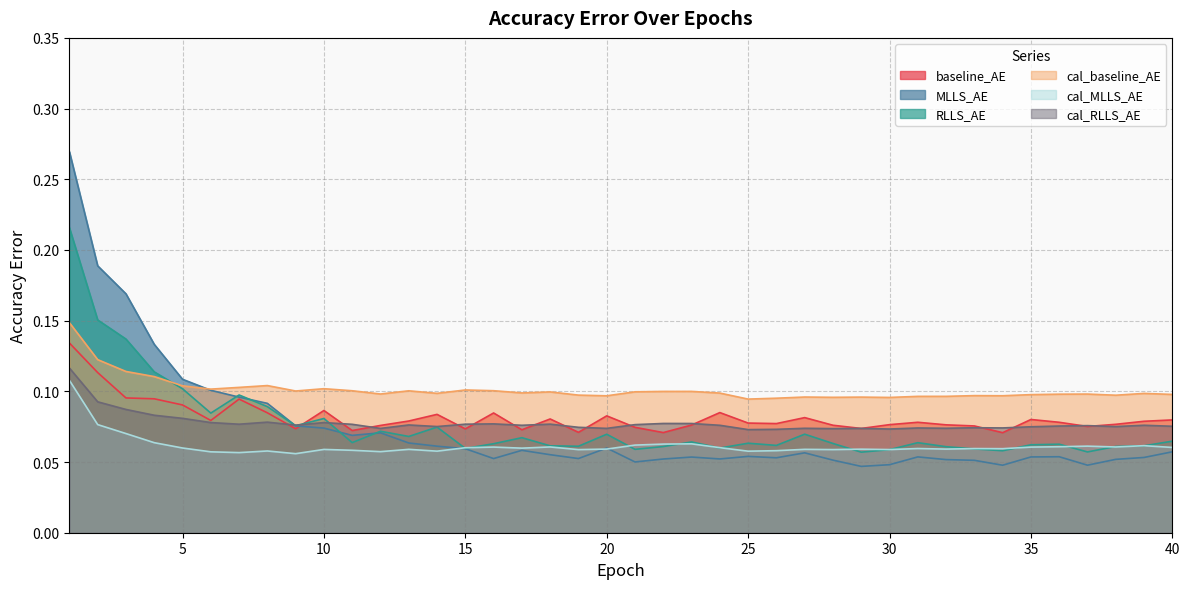

What is the value of the cal_baseline_AE point at the 35th from the left?

0.1